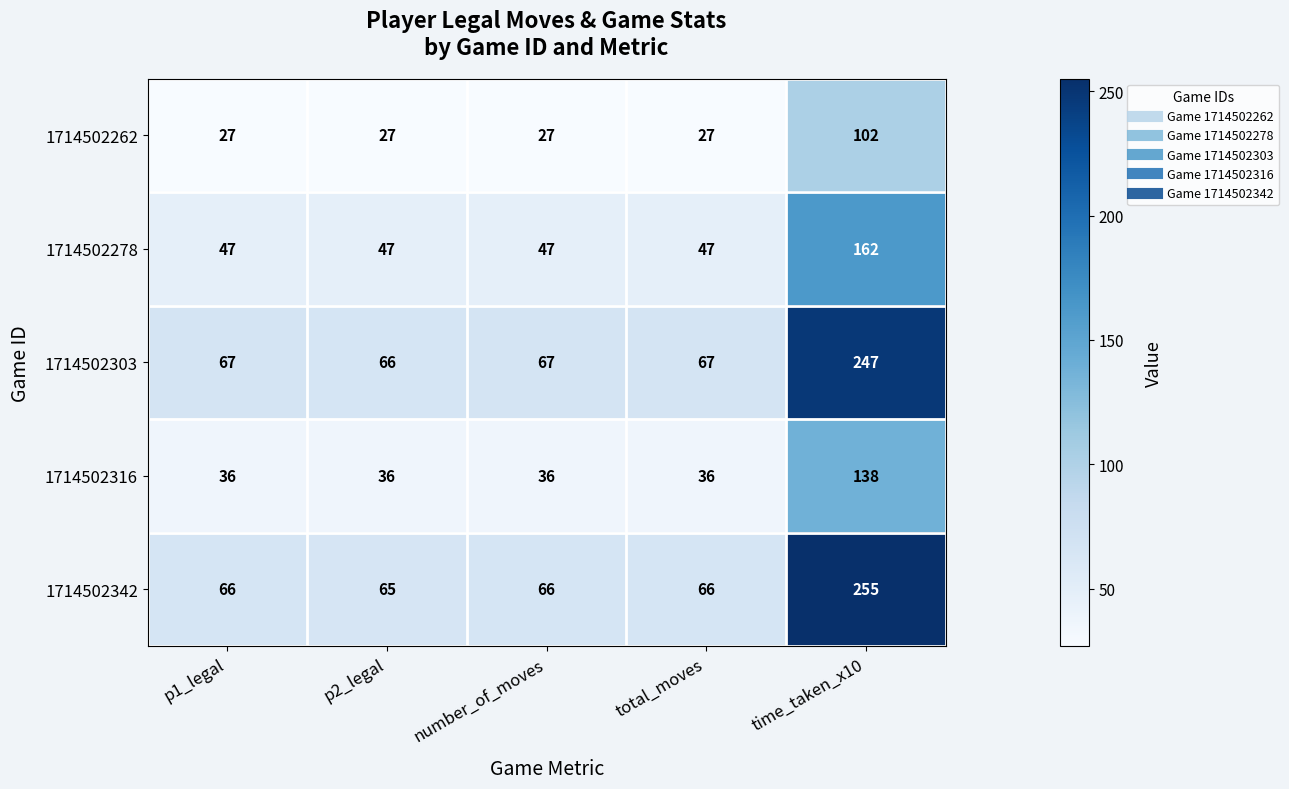

At which category does the chart reach its peak across all series?

time_taken_x10